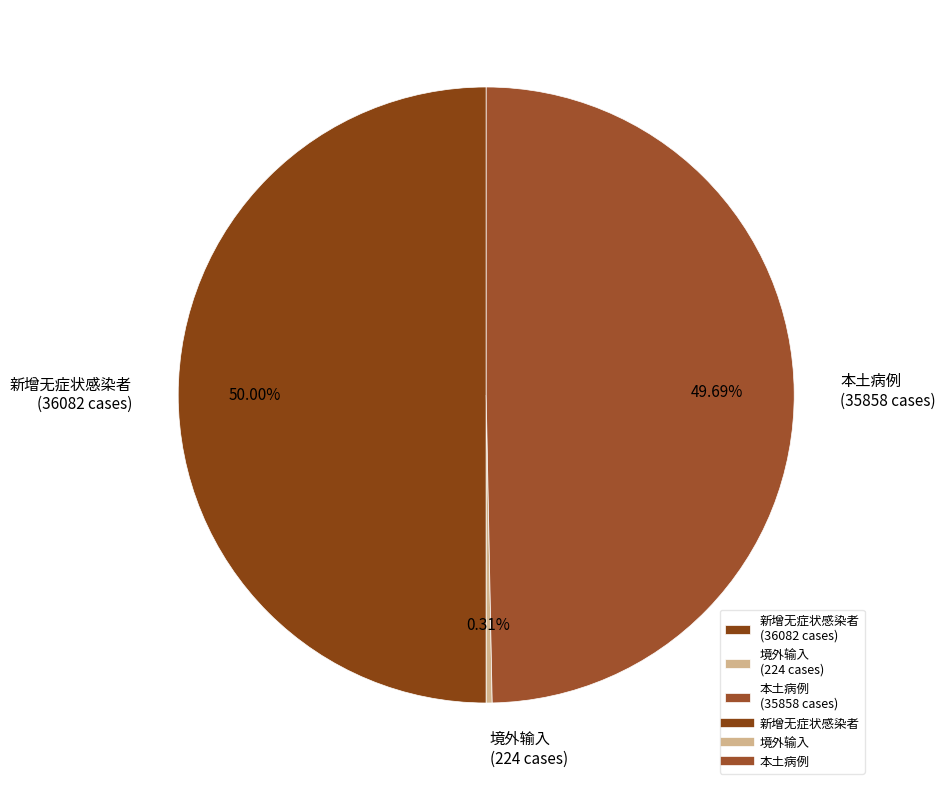

Between 新增无症状感染者 (36082 cases) and 境外输入 (224 cases), which is larger?

新增无症状感染者 (36082 cases)